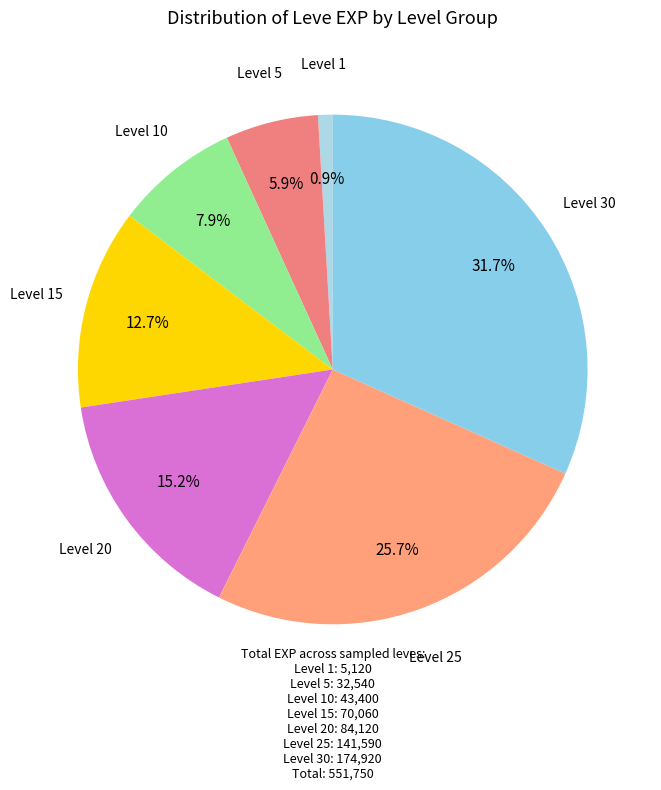

How many slices are in this pie chart?

7